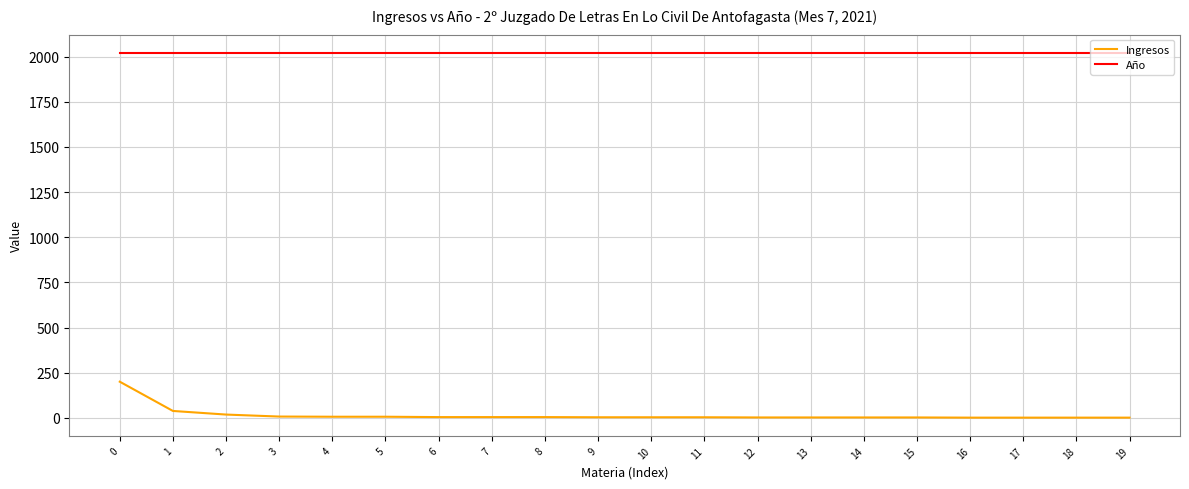

At 9, list the series in order from smallest to largest.

Ingresos, Año